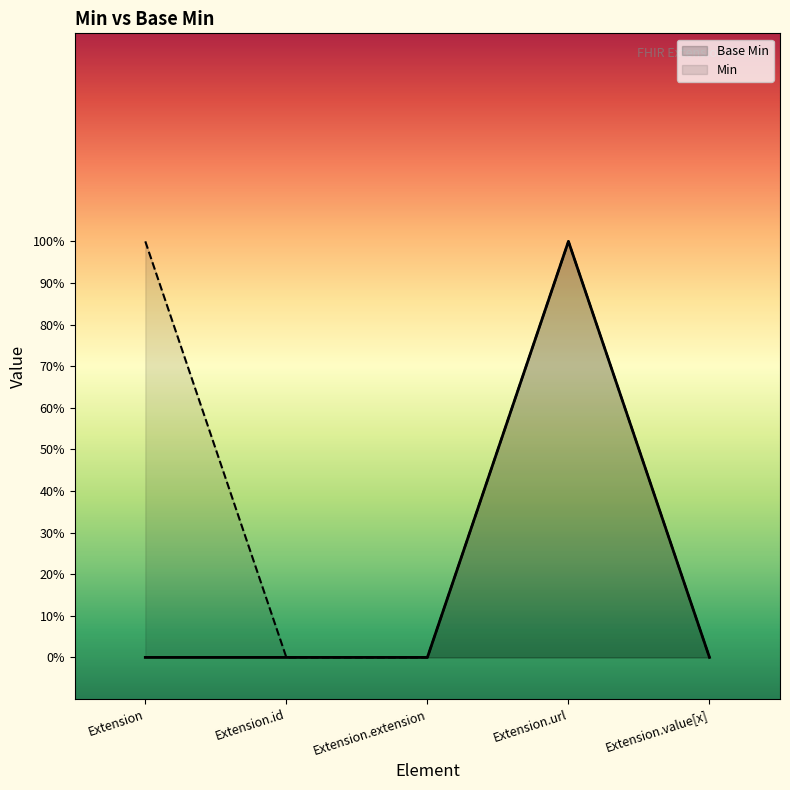

How many positive values are there?

1